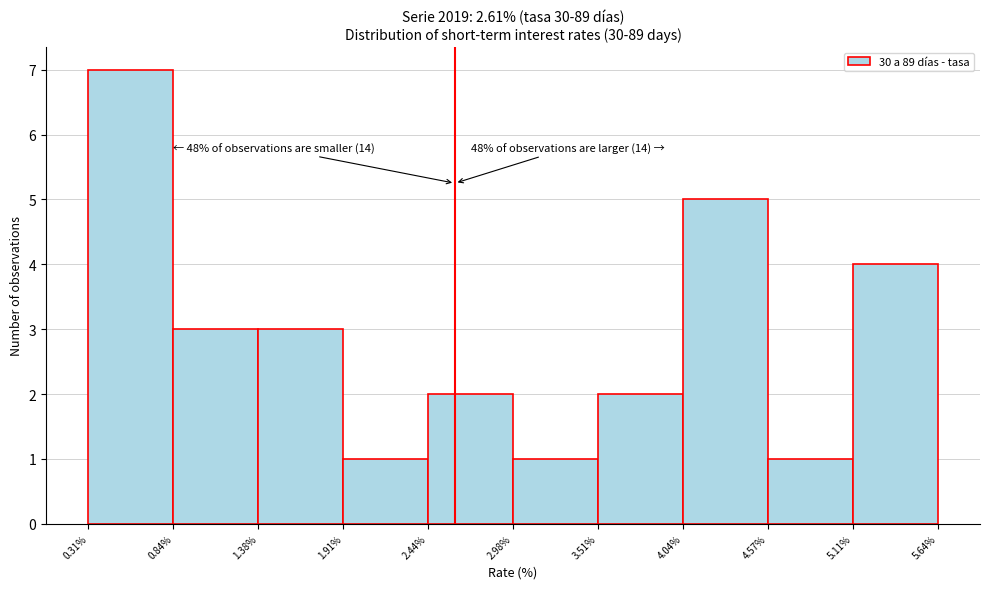

Over which range of the x-axis is the bar tallest?

0.31% to 0.84%